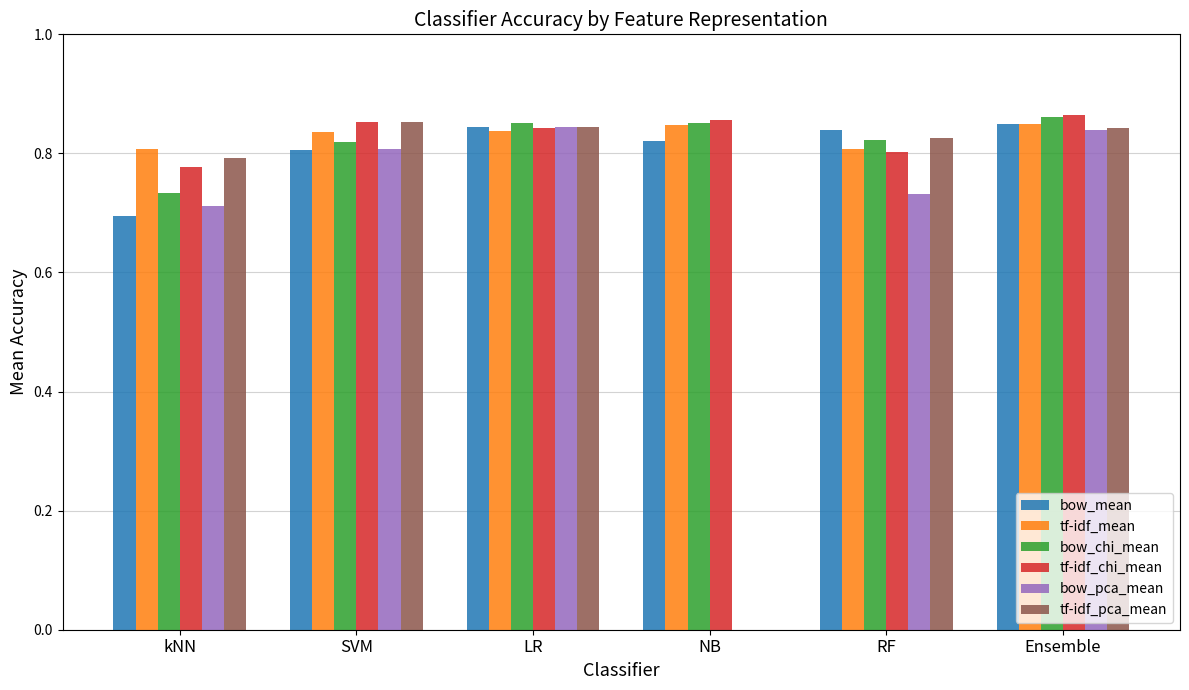

What position from the right is kNN?

6